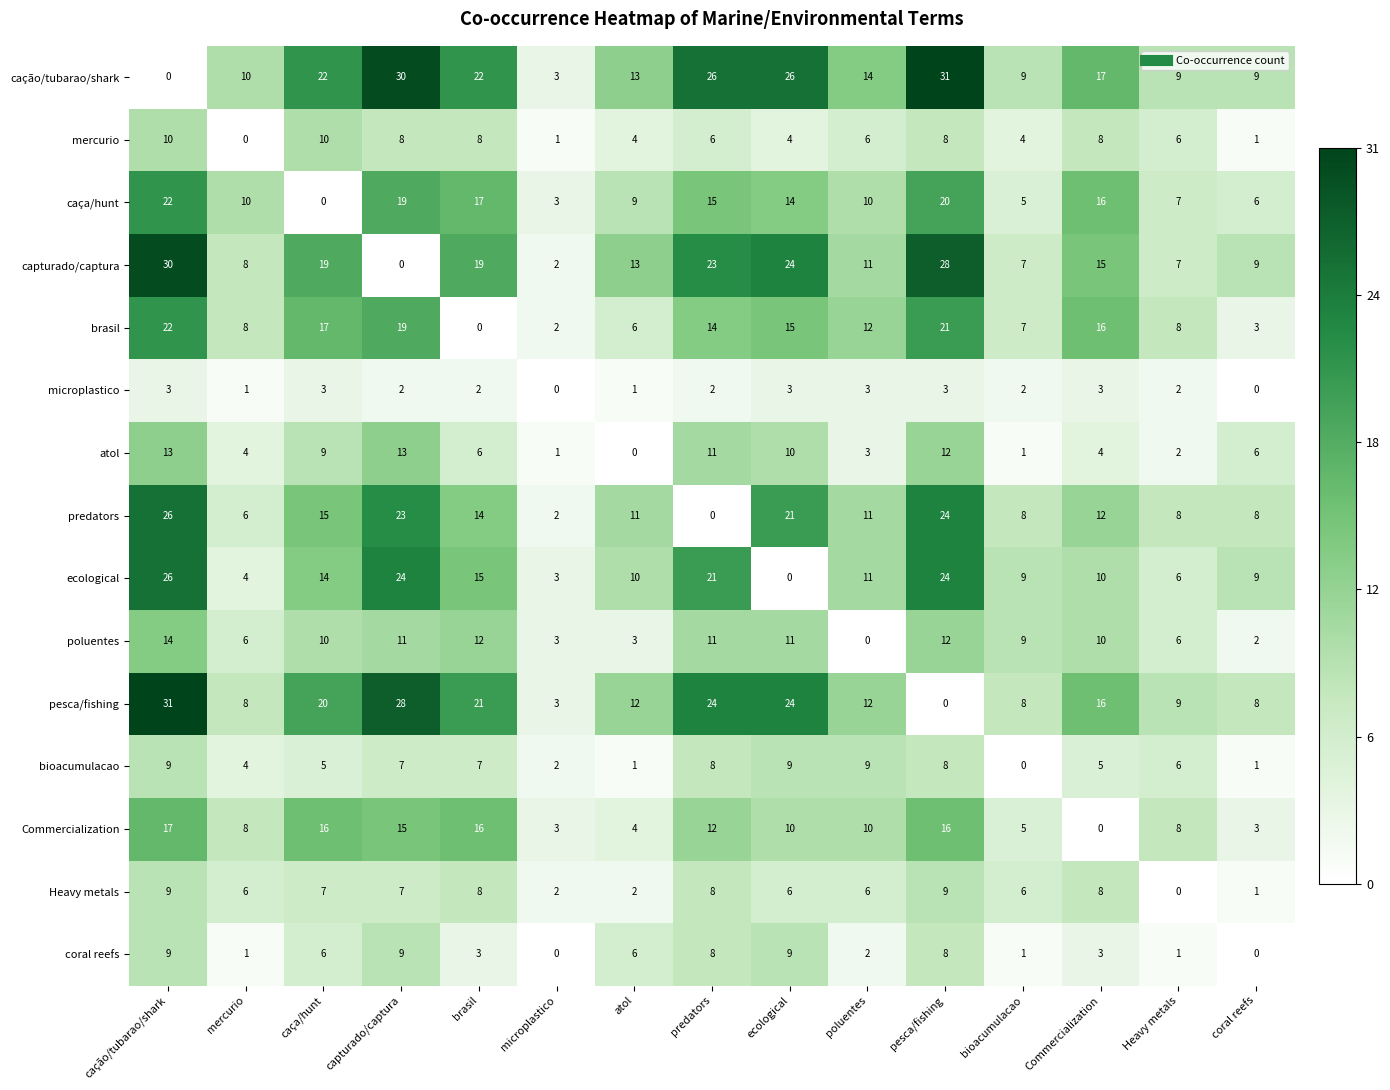

What is the difference between the maximum and minimum values in the cação/tubarao/shark series?

31